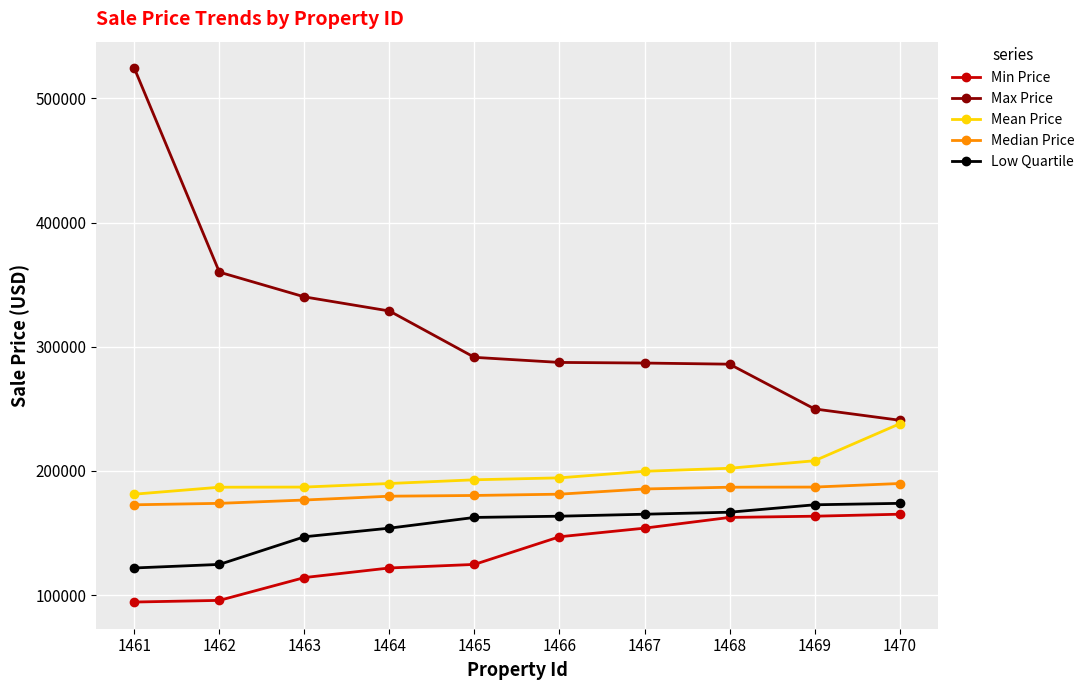

Is the value of Min Price at 1462 greater than the value of Low Quartile at 1464?

No